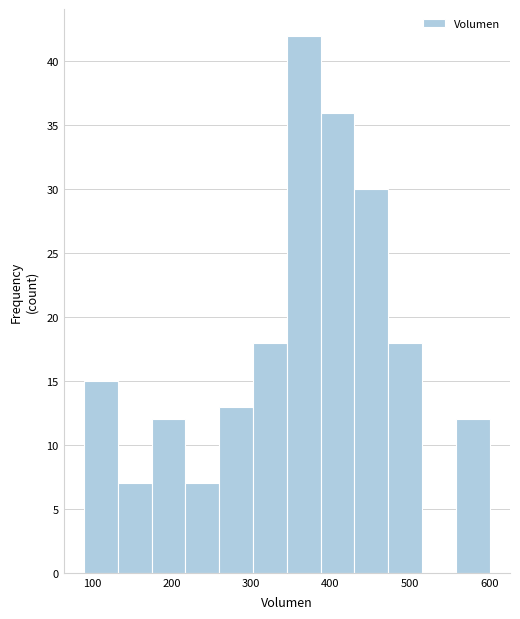

Over which range of the x-axis is the bar tallest?

350 to 390